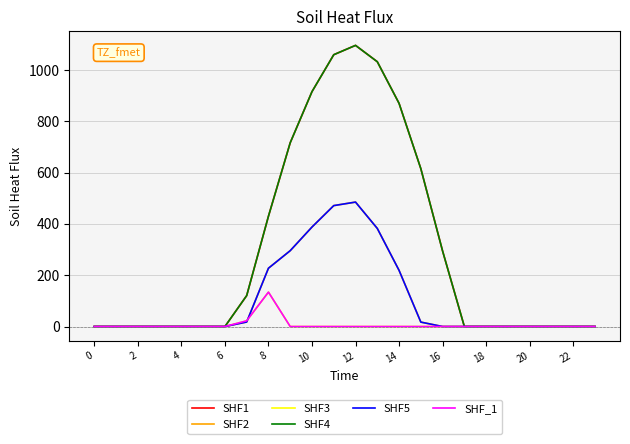

Does the chart have visible grid lines?

Yes